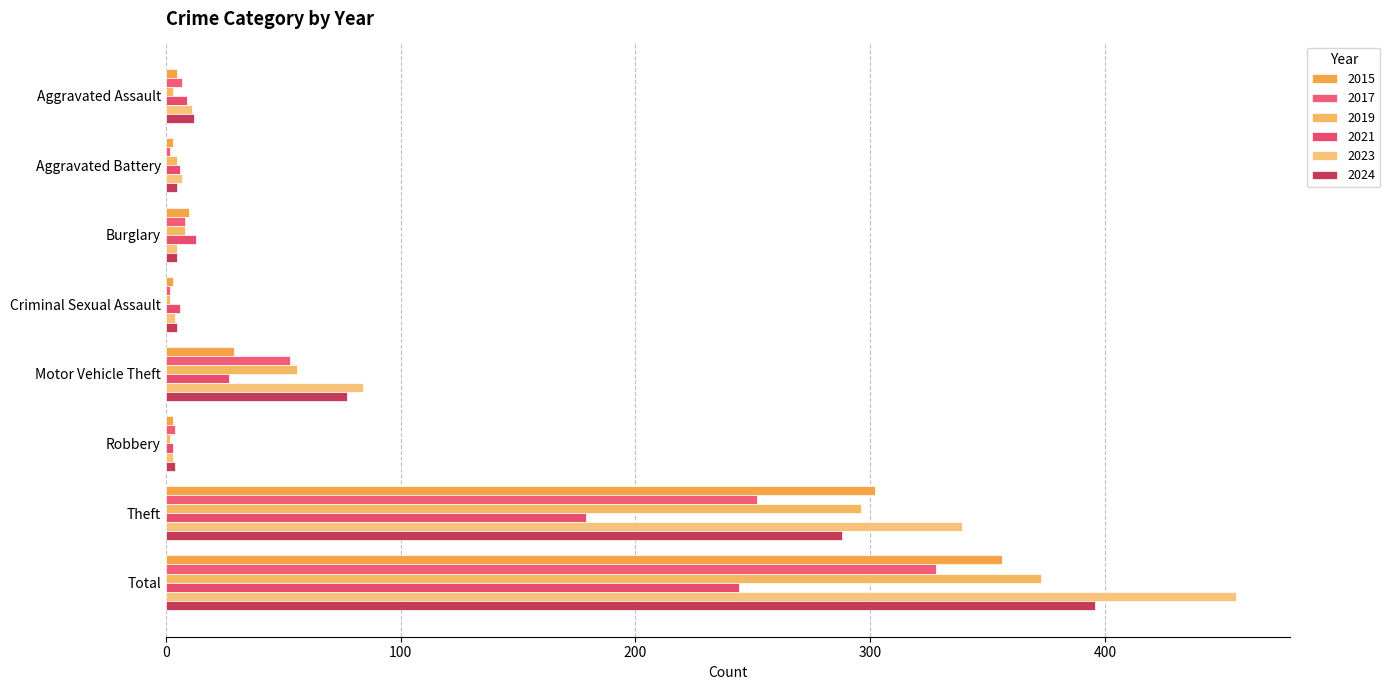

How many distinct data groups are displayed?

6